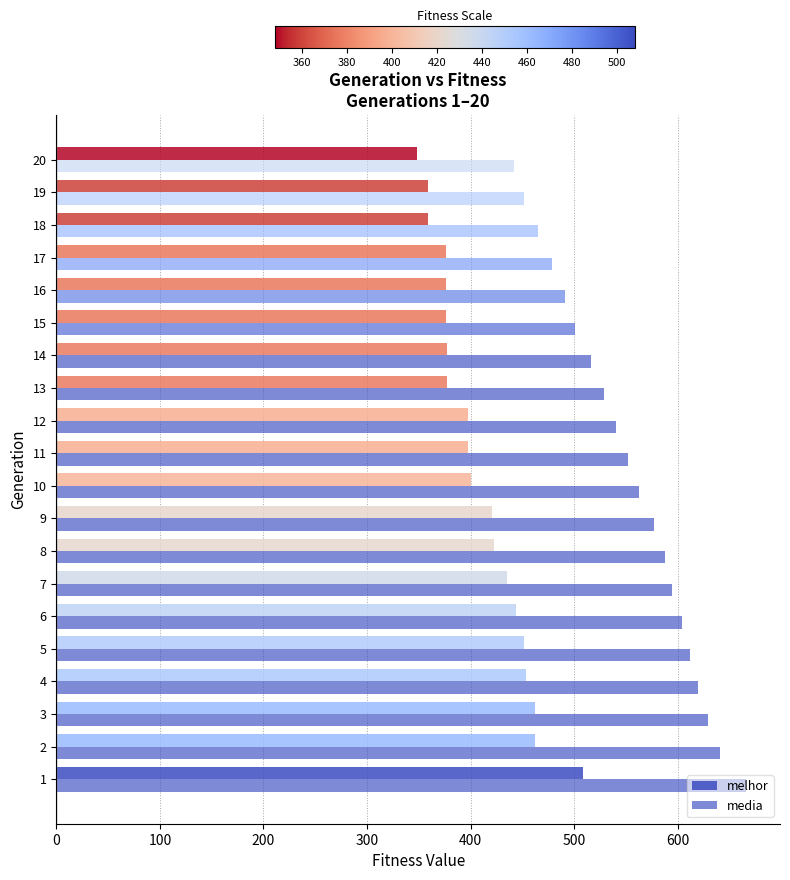

How many data points in media are less than 562?

10